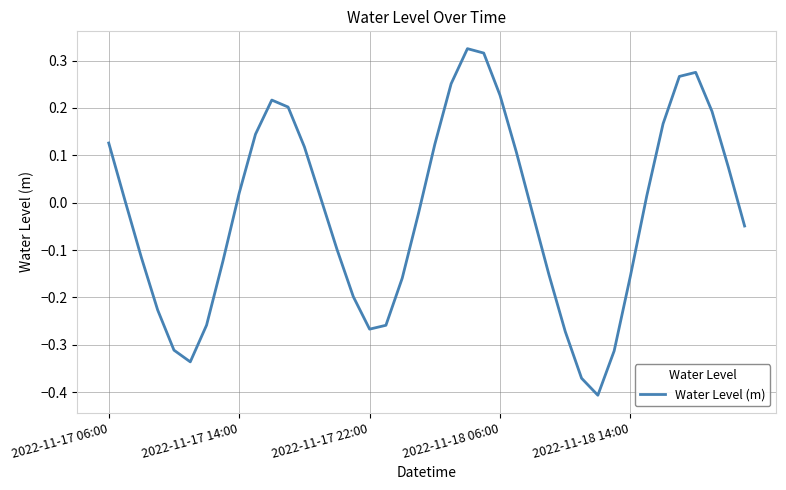

Does the chart have visible grid lines?

Yes